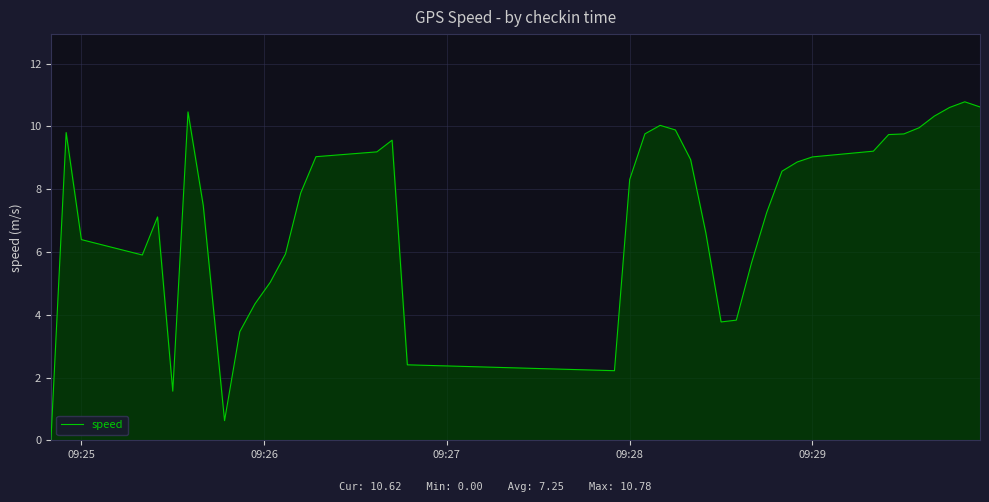

What is the difference between the maximum and minimum values?

10.8